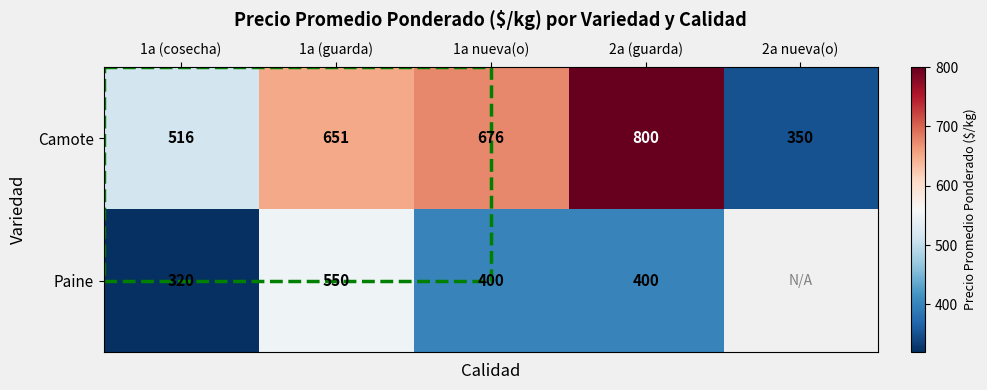

List the labels in order of Camote value, largest first.

2a (guarda), 1a nueva(o), 1a (guarda), 1a (cosecha), 2a nueva(o)